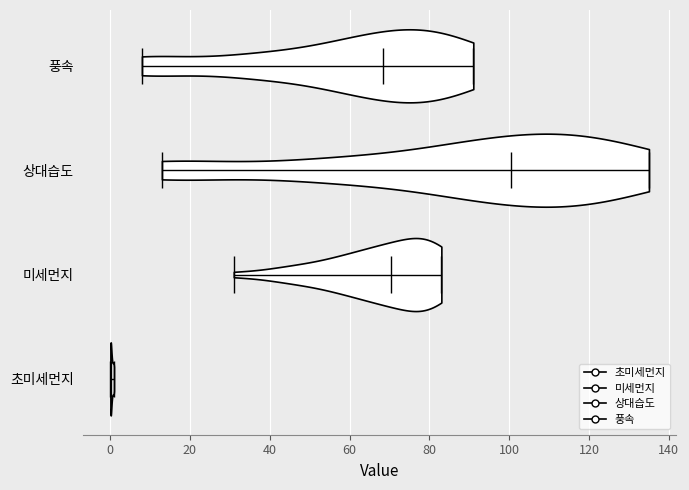

Reading bottom to top, read every violin against the x-axis: where its median line is, and the lowest and highest points it reaches. The values are not printed on the chart, so give them approximately, as read against the axis.

초미세먼지: median line 0, lowest point 0, highest point 2
미세먼지: median line 70, lowest point 32, highest point 84
상대습도: median line 100, lowest point 14, highest point 136
풍속: median line 68, lowest point 8, highest point 92